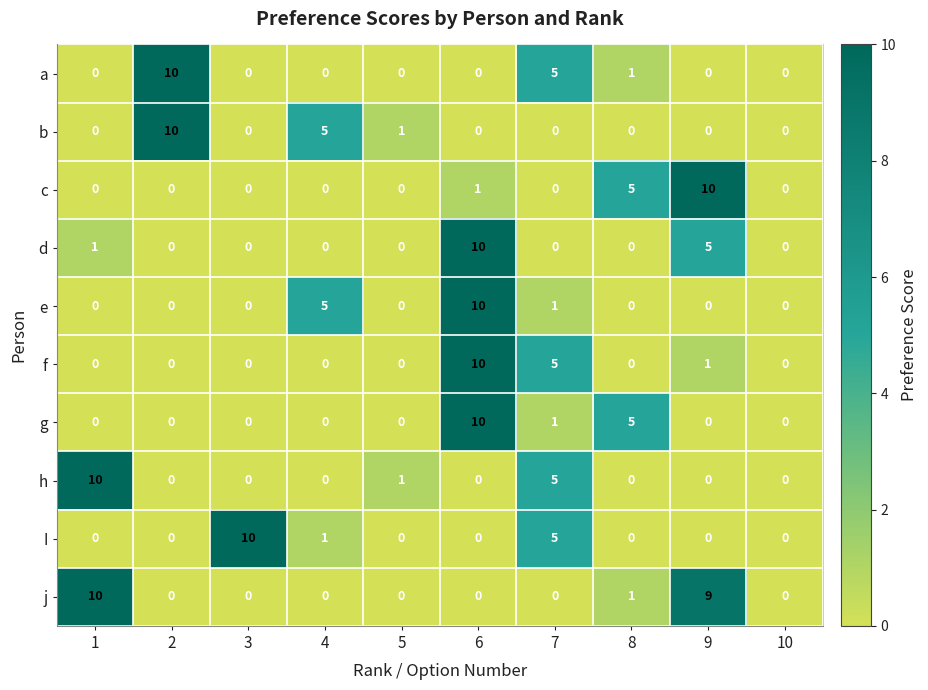

What is the maximum value shown in the chart?

10